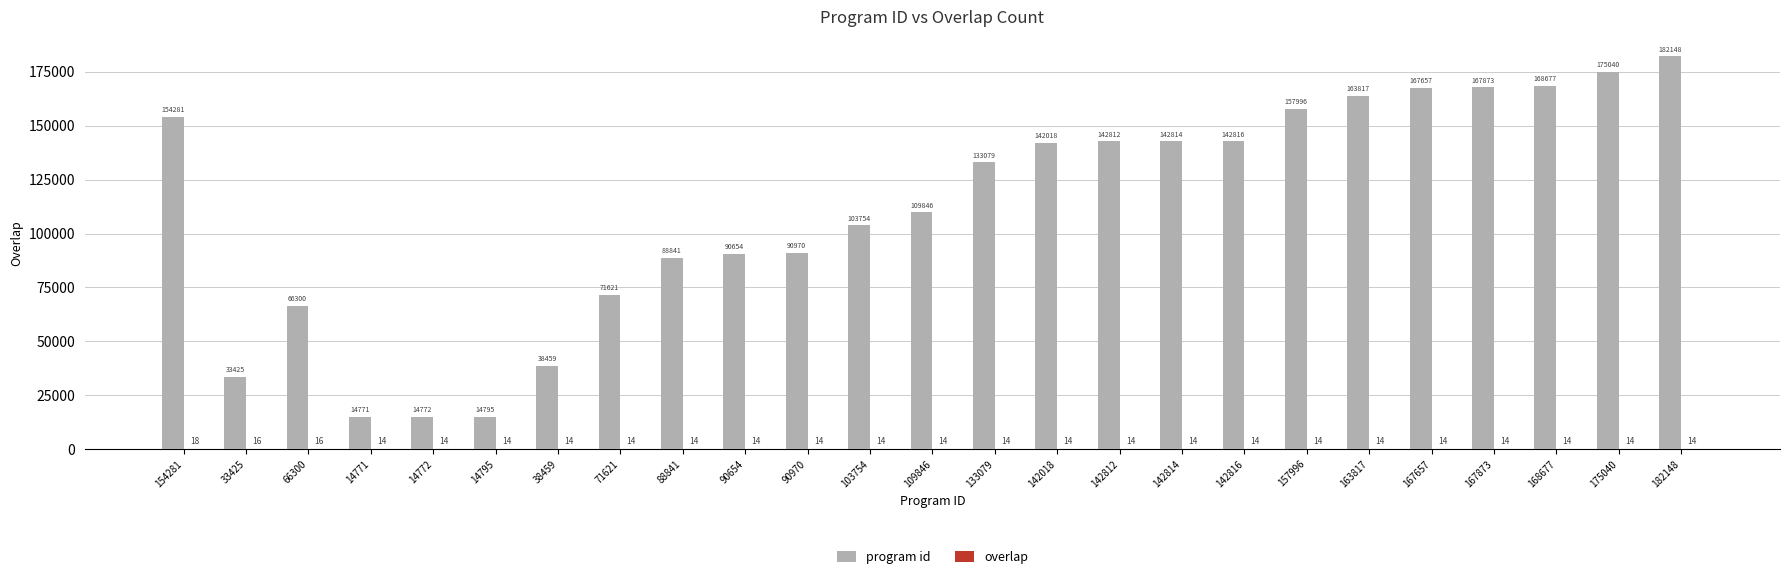

What is the approximate value of program id at 167657, to the nearest 100?

167700